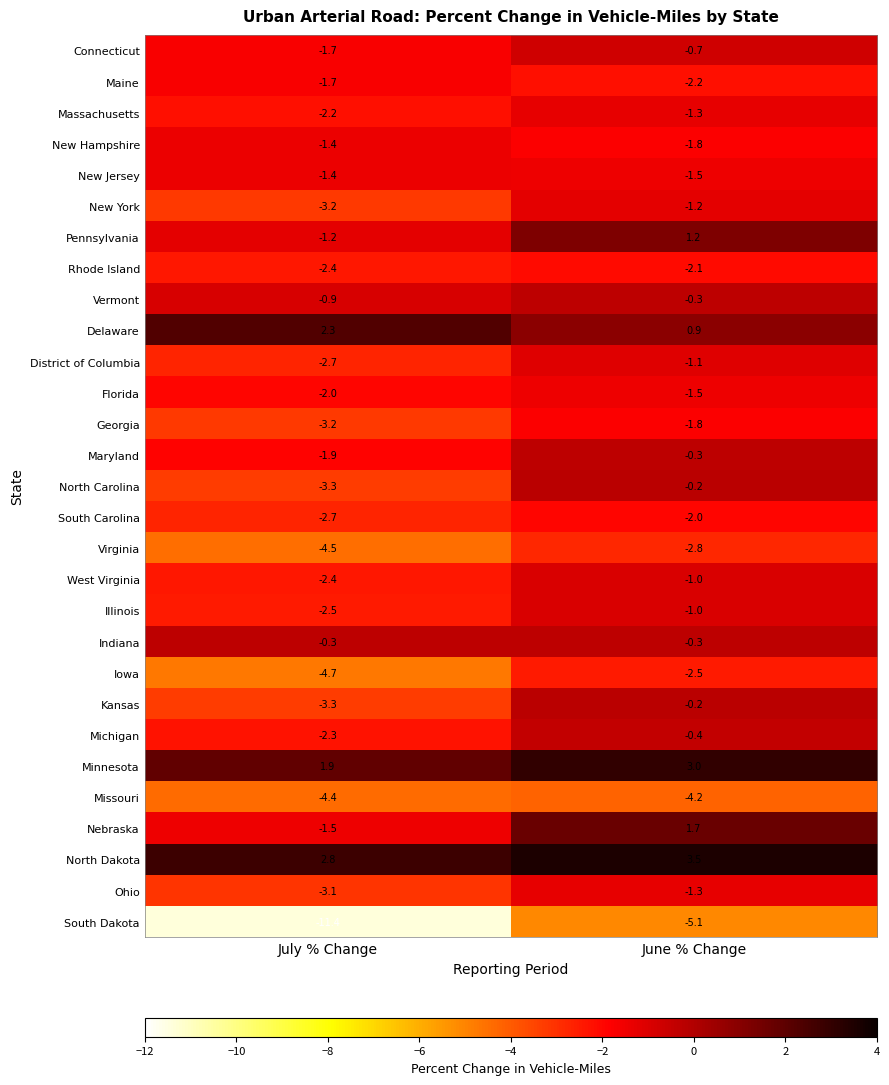

What is the total value across all series at June % Change?

-26.5